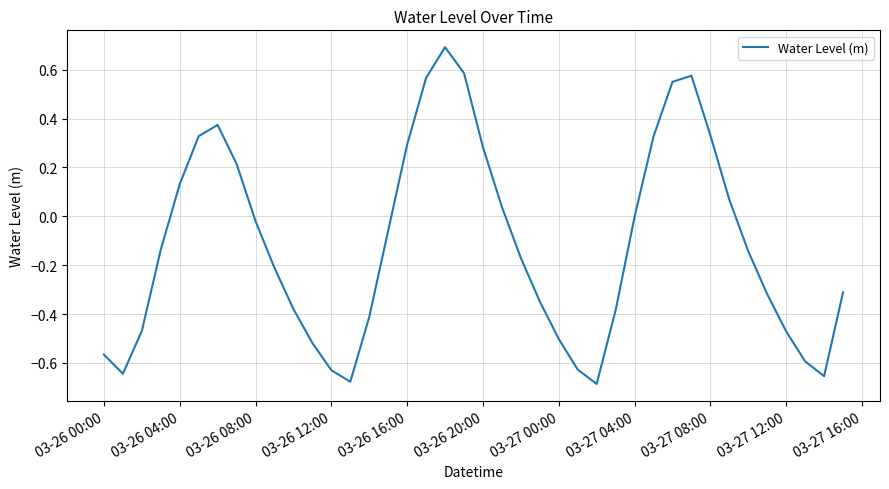

What is the maximum value shown in the chart?

0.7